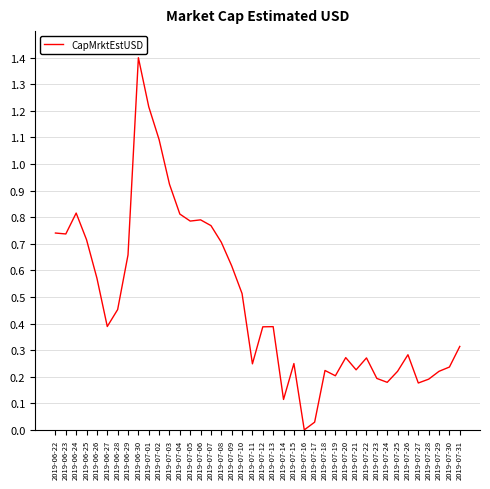

What position from the left is 2019-07-22?

31